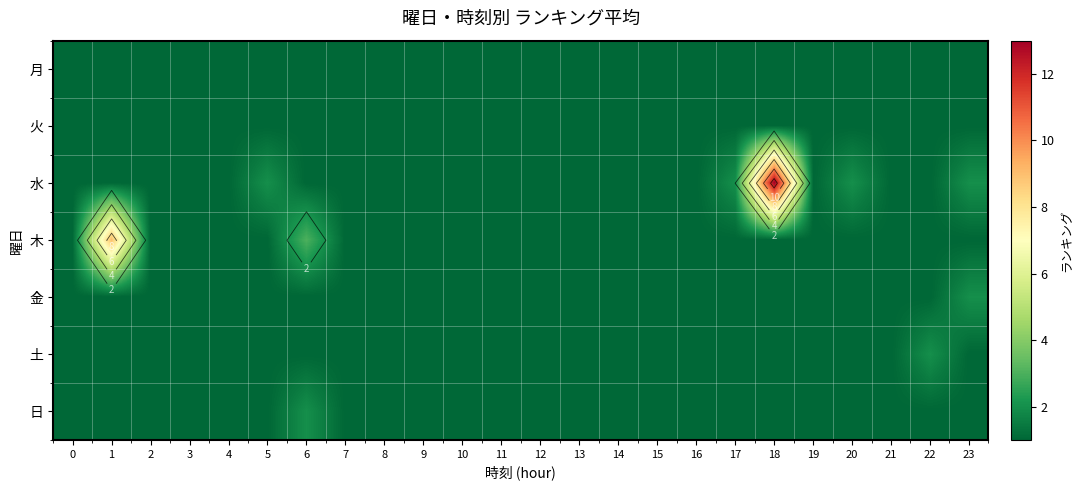

At which category does the chart reach its peak across all series?

18